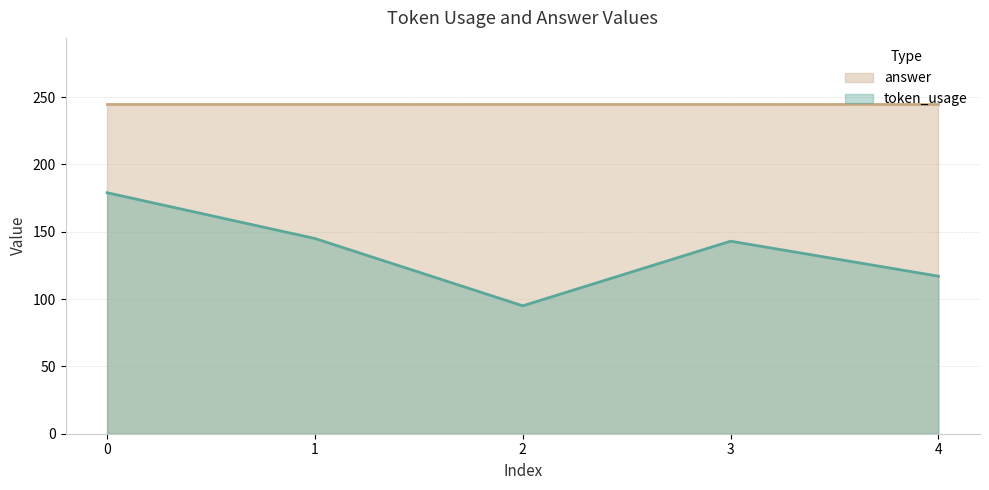

What is the difference between the maximum and minimum values?

84